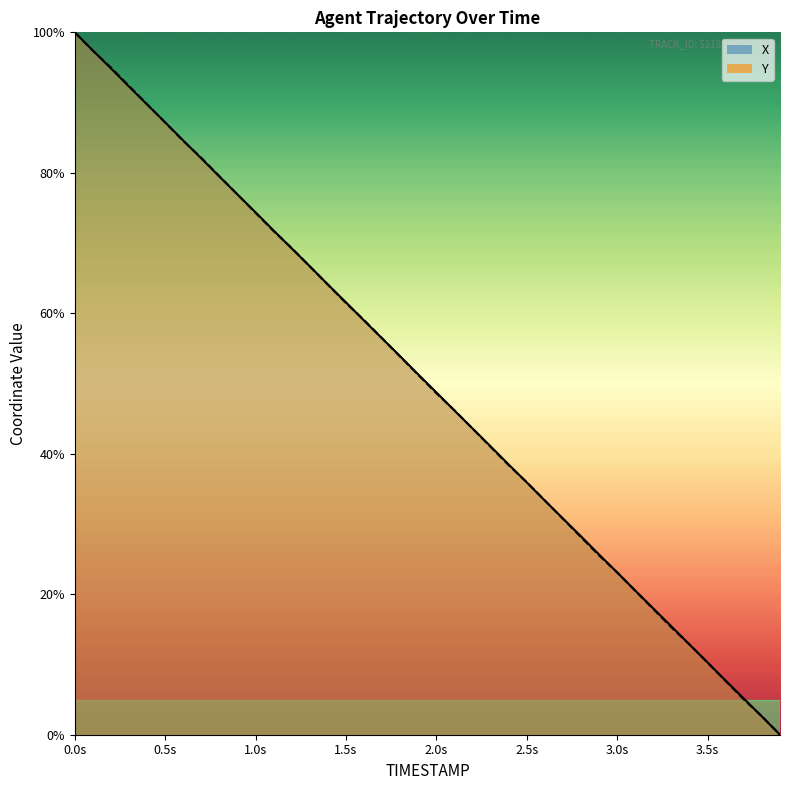

What is the maximum value shown in the chart?

100.0